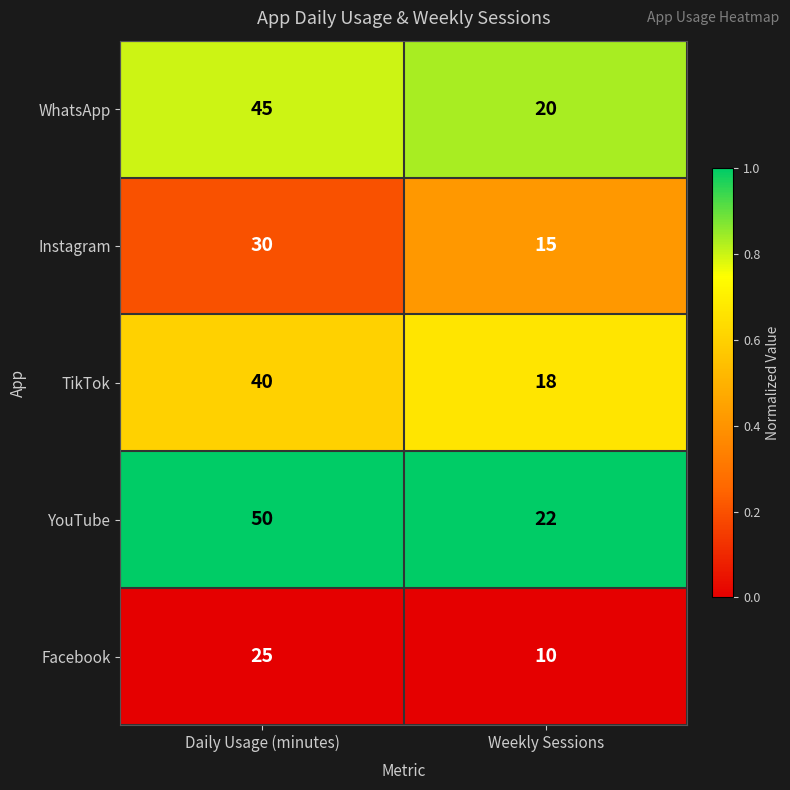

Between Daily Usage (minutes) and Weekly Sessions, which series saw the biggest shift?

YouTube